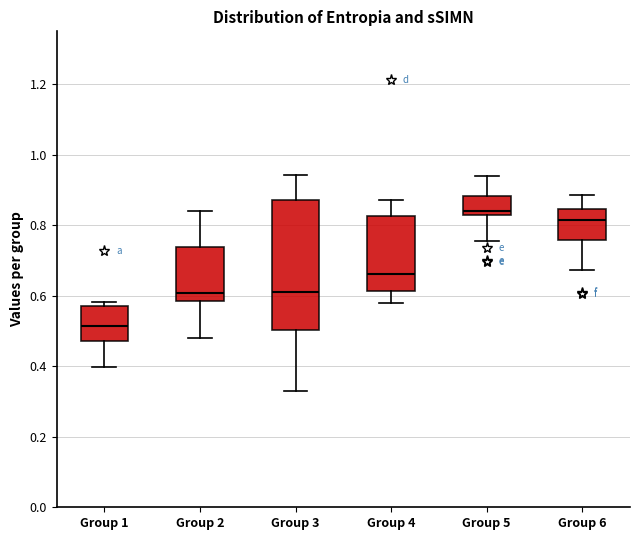

Reading left to right, transcribe this box plot: for each box, give where its median line is, the range the box spans, and where its two whiskers end, as read against the y-axis. The values are not printed on the chart, so give them approximately, as read against the axis.

Group 1: median 0.52, box 0.48 to 0.58, whiskers 0.40 to 0.58 (just above the box's upper edge)
Group 2: median 0.60, box 0.58 to 0.74, whiskers 0.48 to 0.84
Group 3: median 0.62, box 0.50 to 0.88, whiskers 0.34 to 0.94
Group 4: median 0.66, box 0.62 to 0.82, whiskers 0.58 to 0.88
Group 5: median 0.84, box 0.82 to 0.88, whiskers 0.76 to 0.94
Group 6: median 0.82, box 0.76 to 0.84, whiskers 0.68 to 0.88